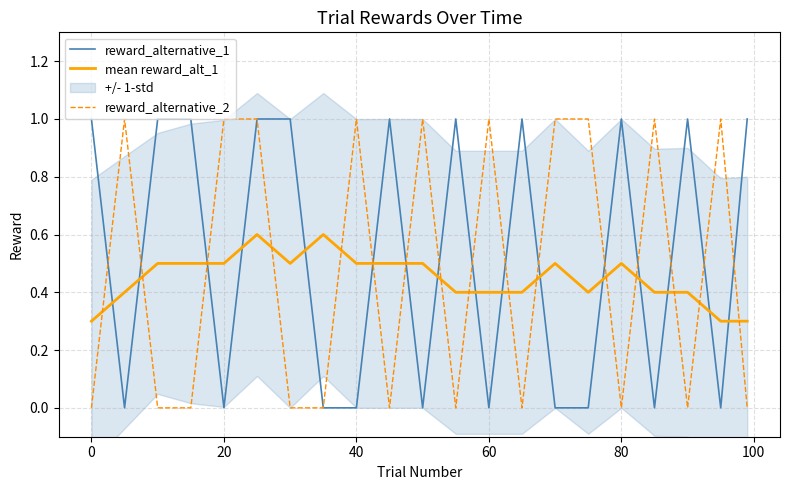

How many times do mean reward_alt_1 and reward_alternative_2 cross each other?

16